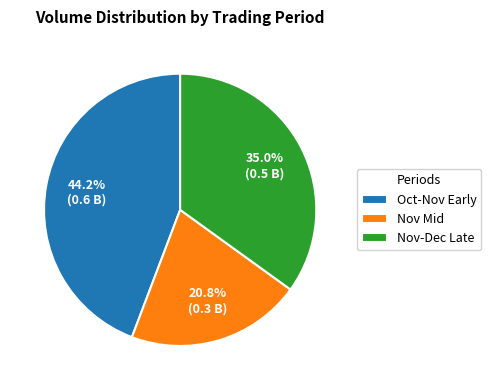

How many slices are in this pie chart?

3